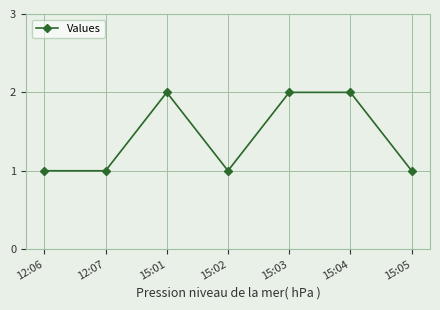

What is the change in value from 12:06 to 15:03?

+1